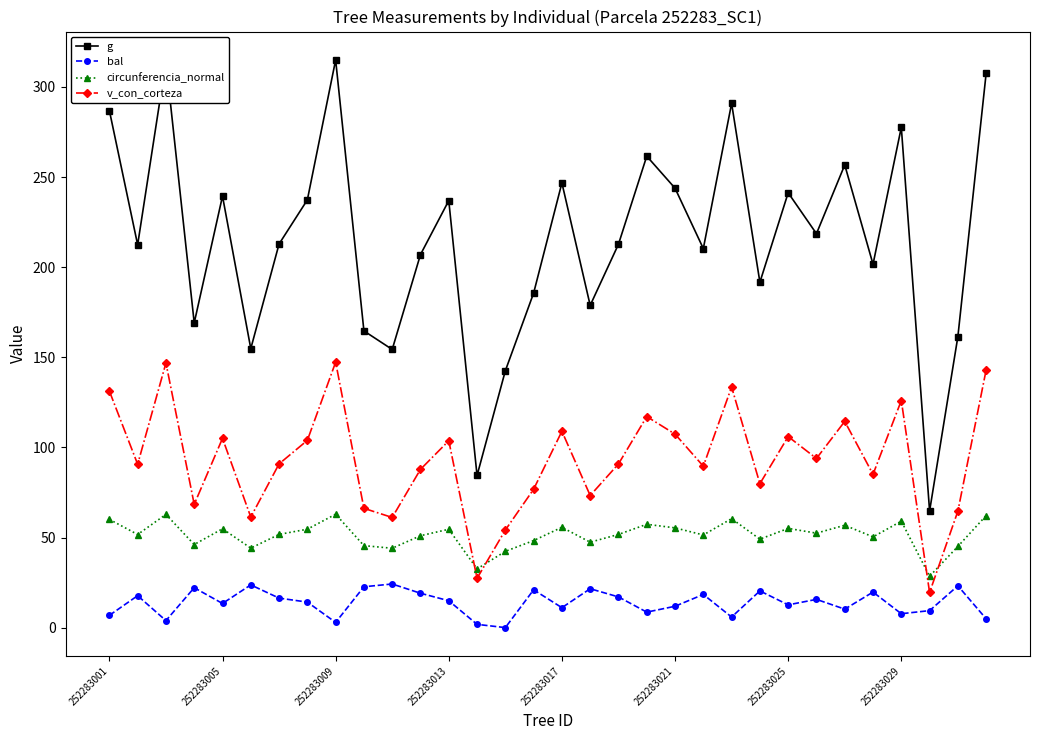

What is the lowest value of the circunferencia_normal series?

28.5